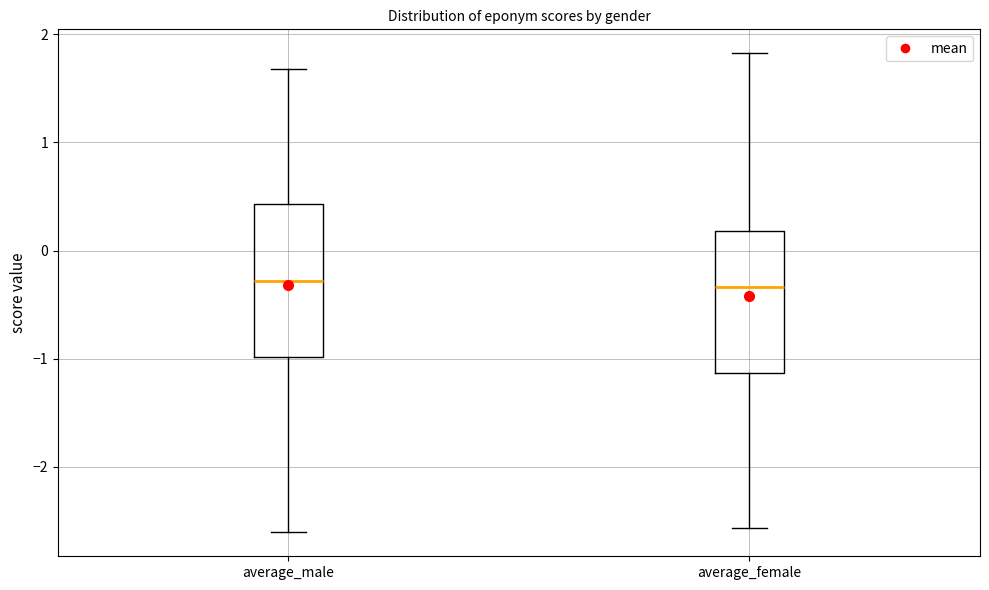

Where does the median line of the box for average_male sit on the y-axis? The values are not printed on the chart, so give them approximately, as read against the axis.

-0.3